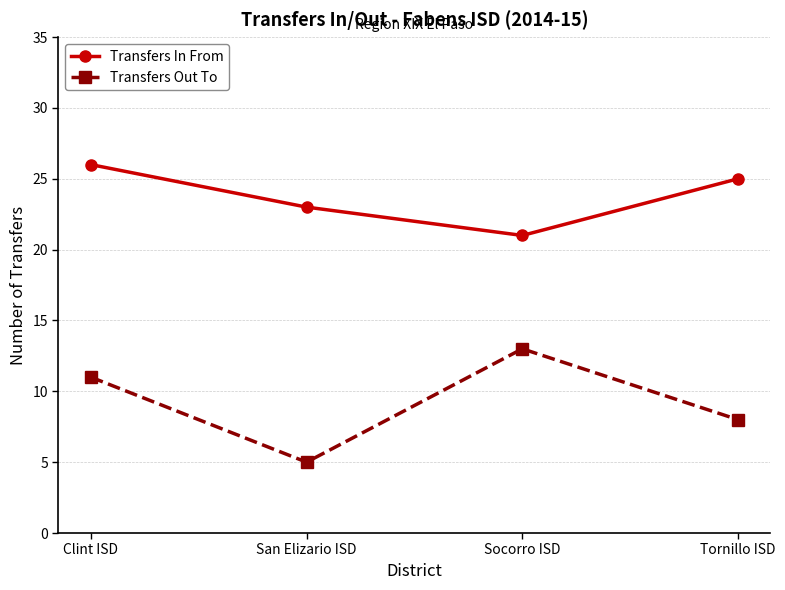

What is the sum of all Transfers In From values?

95